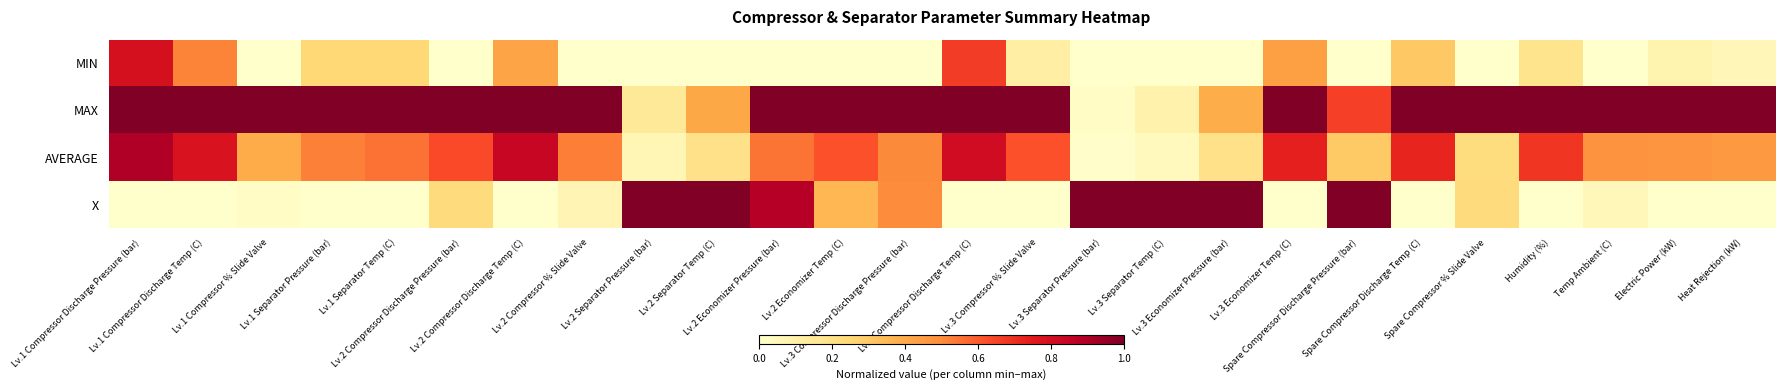

Reading left to right, what are all the values shown in this chart?

MIN: Lv.1 Compressor Discharge Pressure (bar)=0.8	Lv.1 Compressor Discharge Temp (C)=0.5	Lv.1 Compressor % Slide Valve=0.0	Lv.1 Separator Pressure (bar)=0.2	Lv.1 Separator Temp (C)=0.2	Lv.2 Compressor Discharge Pressure (bar)=0.0	Lv.2 Compressor Discharge Temp (C)=0.4	Lv.2 Compressor % Slide Valve=0.0	Lv.2 Separator Pressure (bar)=0.0	Lv.2 Separator Temp (C)=0.0	Lv.2 Economizer Pressure (bar)=0.0	Lv.2 Economizer Temp (C)=0.0	Lv.3 Compressor Discharge Pressure (bar)=0.0	Lv.3 Compressor Discharge Temp (C)=0.7	Lv.3 Compressor % Slide Valve=0.1	Lv.3 Separator Pressure (bar)=0.0	Lv.3 Separator Temp (C)=0.0	Lv.3 Economizer Pressure (bar)=0.0	Lv.3 Economizer Temp (C)=0.4	Spare Compressor Discharge Pressure (bar)=0.0	Spare Compressor Discharge Temp (C)=0.3	Spare Compressor % Slide Valve=0.0	Humidity (%)=0.2	Temp Ambient (C)=0.0	Electric Power (kW)=0.1	Heat Rejection (kW)=0.1
MAX: Lv.1 Compressor Discharge Pressure (bar)=1.0	Lv.1 Compressor Discharge Temp (C)=1.0	Lv.1 Compressor % Slide Valve=1.0	Lv.1 Separator Pressure (bar)=1.0	Lv.1 Separator Temp (C)=1.0	Lv.2 Compressor Discharge Pressure (bar)=1.0	Lv.2 Compressor Discharge Temp (C)=1.0	Lv.2 Compressor % Slide Valve=1.0	Lv.2 Separator Pressure (bar)=0.1	Lv.2 Separator Temp (C)=0.4	Lv.2 Economizer Pressure (bar)=1.0	Lv.2 Economizer Temp (C)=1.0	Lv.3 Compressor Discharge Pressure (bar)=1.0	Lv.3 Compressor Discharge Temp (C)=1.0	Lv.3 Compressor % Slide Valve=1.0	Lv.3 Separator Pressure (bar)=0.0	Lv.3 Separator Temp (C)=0.1	Lv.3 Economizer Pressure (bar)=0.4	Lv.3 Economizer Temp (C)=1.0	Spare Compressor Discharge Pressure (bar)=0.7	Spare Compressor Discharge Temp (C)=1.0	Spare Compressor % Slide Valve=1.0	Humidity (%)=1.0	Temp Ambient (C)=1.0	Electric Power (kW)=1.0	Heat Rejection (kW)=1.0
AVERAGE: Lv.1 Compressor Discharge Pressure (bar)=0.9	Lv.1 Compressor Discharge Temp (C)=0.8	Lv.1 Compressor % Slide Valve=0.4	Lv.1 Separator Pressure (bar)=0.5	Lv.1 Separator Temp (C)=0.6	Lv.2 Compressor Discharge Pressure (bar)=0.6	Lv.2 Compressor Discharge Temp (C)=0.8	Lv.2 Compressor % Slide Valve=0.5	Lv.2 Separator Pressure (bar)=0.1	Lv.2 Separator Temp (C)=0.2	Lv.2 Economizer Pressure (bar)=0.5	Lv.2 Economizer Temp (C)=0.6	Lv.3 Compressor Discharge Pressure (bar)=0.5	Lv.3 Compressor Discharge Temp (C)=0.8	Lv.3 Compressor % Slide Valve=0.6	Lv.3 Separator Pressure (bar)=0.0	Lv.3 Separator Temp (C)=0.0	Lv.3 Economizer Pressure (bar)=0.2	Lv.3 Economizer Temp (C)=0.7	Spare Compressor Discharge Pressure (bar)=0.3	Spare Compressor Discharge Temp (C)=0.7	Spare Compressor % Slide Valve=0.2	Humidity (%)=0.7	Temp Ambient (C)=0.5	Electric Power (kW)=0.5	Heat Rejection (kW)=0.5
X: Lv.1 Compressor Discharge Pressure (bar)=0.0	Lv.1 Compressor Discharge Temp (C)=0.0	Lv.1 Compressor % Slide Valve=0.0	Lv.1 Separator Pressure (bar)=0.0	Lv.1 Separator Temp (C)=0.0	Lv.2 Compressor Discharge Pressure (bar)=0.2	Lv.2 Compressor Discharge Temp (C)=0.0	Lv.2 Compressor % Slide Valve=0.1	Lv.2 Separator Pressure (bar)=1.0	Lv.2 Separator Temp (C)=1.0	Lv.2 Economizer Pressure (bar)=0.9	Lv.2 Economizer Temp (C)=0.4	Lv.3 Compressor Discharge Pressure (bar)=0.5	Lv.3 Compressor Discharge Temp (C)=0.0	Lv.3 Compressor % Slide Valve=0.0	Lv.3 Separator Pressure (bar)=1.0	Lv.3 Separator Temp (C)=1.0	Lv.3 Economizer Pressure (bar)=1.0	Lv.3 Economizer Temp (C)=0.0	Spare Compressor Discharge Pressure (bar)=1.0	Spare Compressor Discharge Temp (C)=0.0	Spare Compressor % Slide Valve=0.2	Humidity (%)=0.0	Temp Ambient (C)=0.1	Electric Power (kW)=0.0	Heat Rejection (kW)=0.0